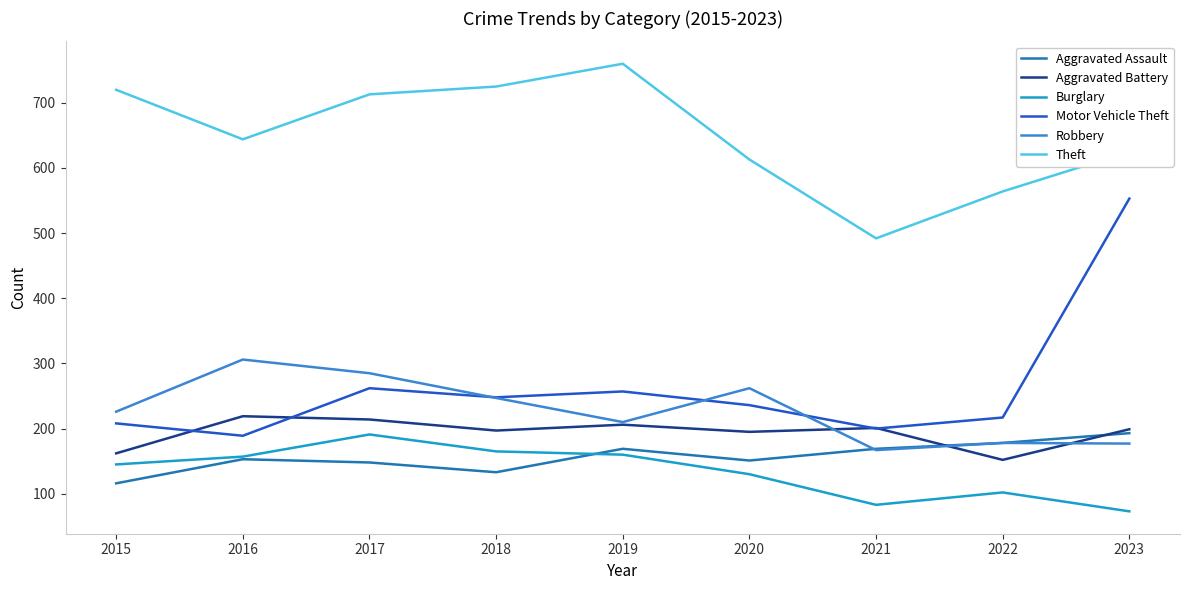

Where does the Motor Vehicle Theft series first go above 236?

2017